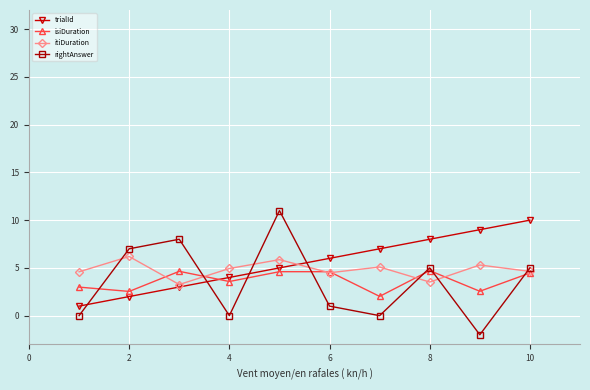

What is the minimum value for isiDuration?

2.0